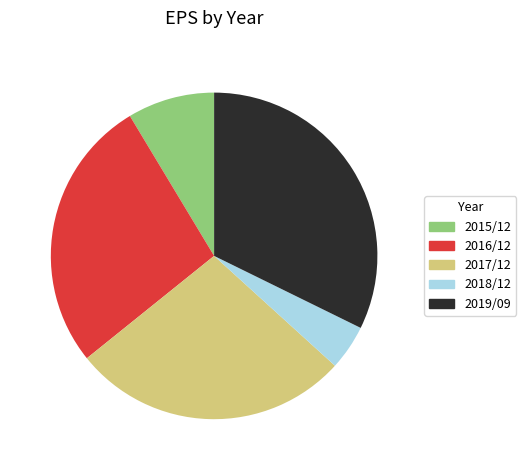

What is the largest slice in the pie chart?

2019/09